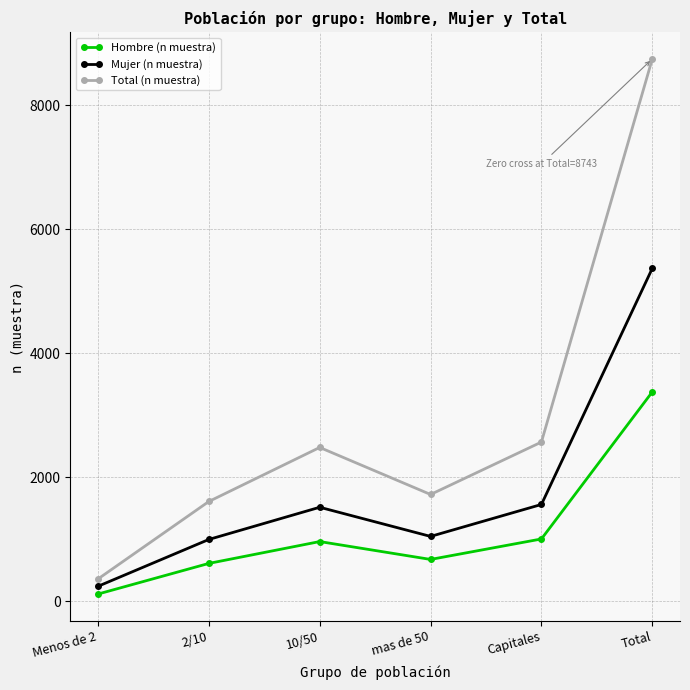

Reading right to left, what are all the values shown in this chart?

Hombre (n muestra): Total=3376	Capitales=1006	mas de 50=676	10/50=964	2/10=612	Menos de 2=118
Mujer (n muestra): Total=5367	Capitales=1562	mas de 50=1047	10/50=1517	2/10=998	Menos de 2=243
Total (n muestra): Total=8743	Capitales=2568	mas de 50=1723	10/50=2481	2/10=1610	Menos de 2=361